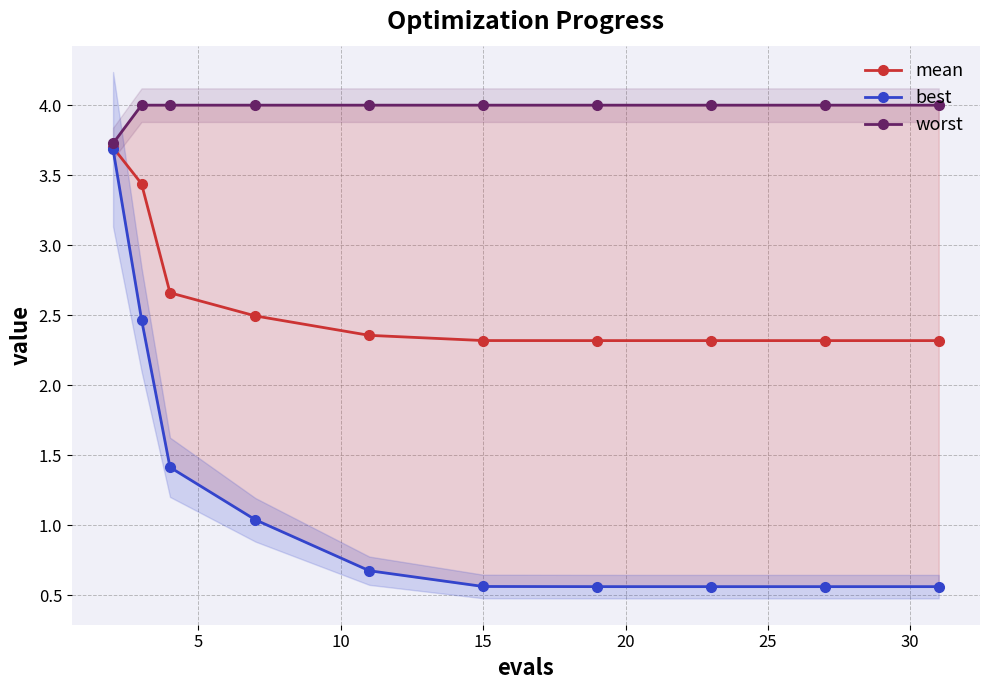

True or false: worst and best intersect in this chart.

False